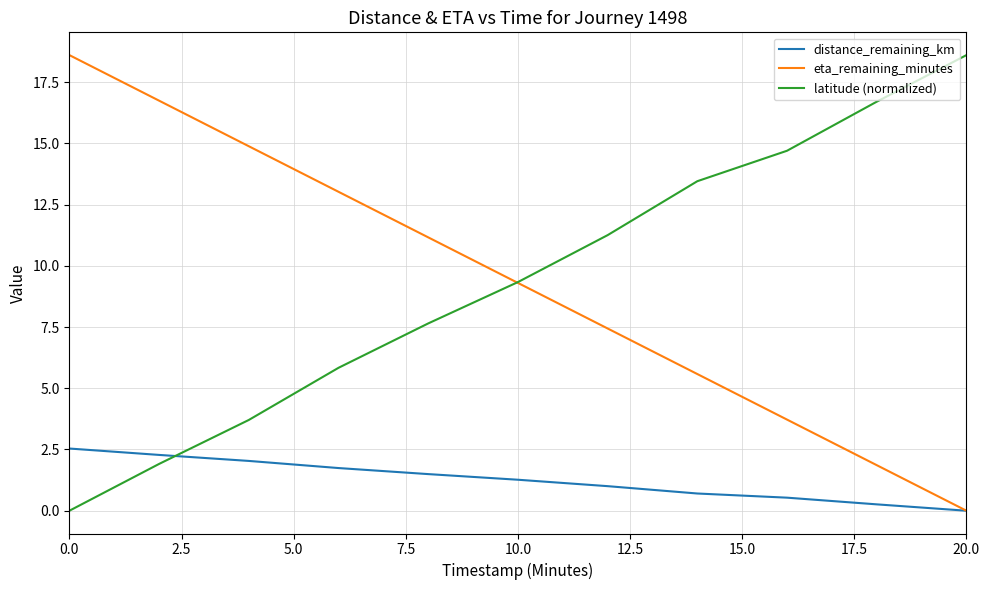

True or false: distance_remaining_km and latitude (normalized) intersect in this chart.

True